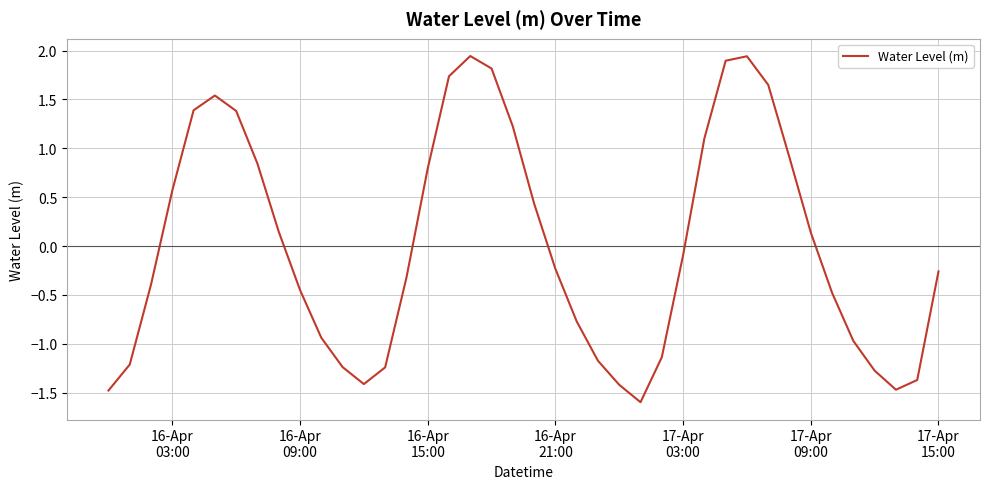

What is the minimum value shown in the chart?

-1.6